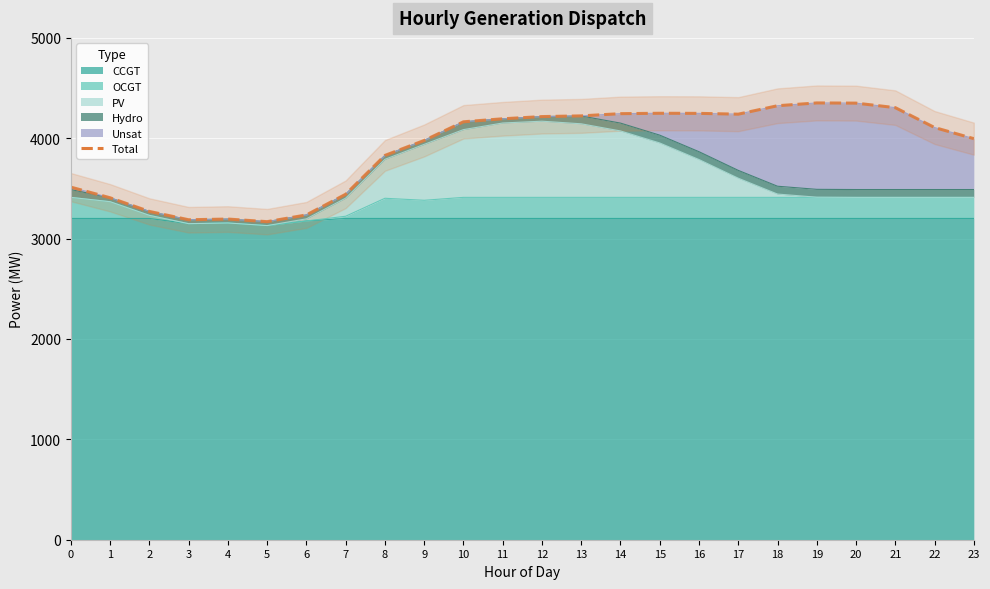

What is the smallest value displayed?

3169